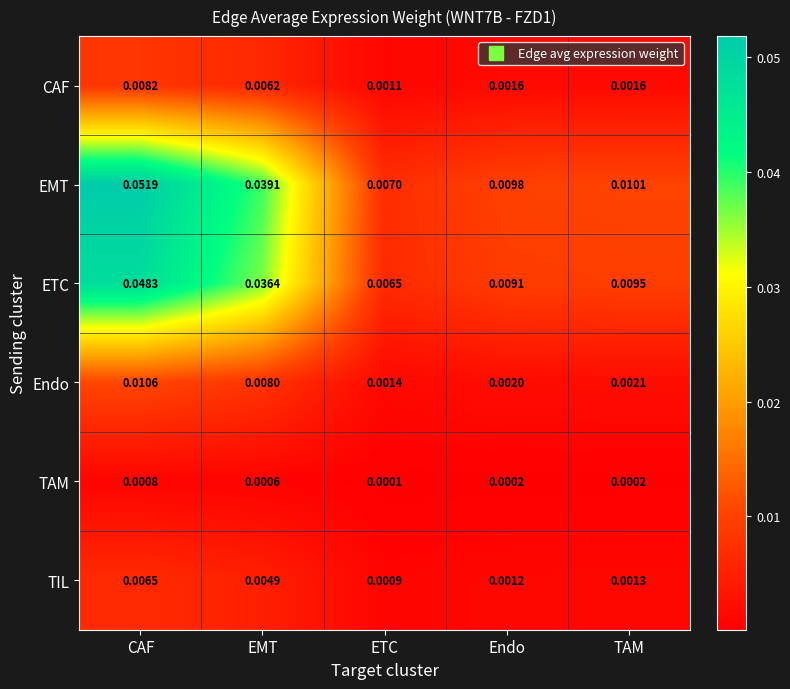

At which category is the sum across all series the highest?

CAF